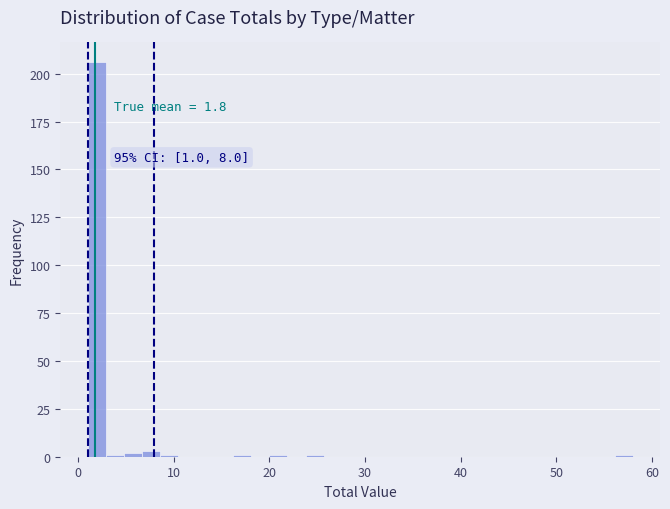

Read against the x-axis, roughly where is the centre of the tallest bar?

2